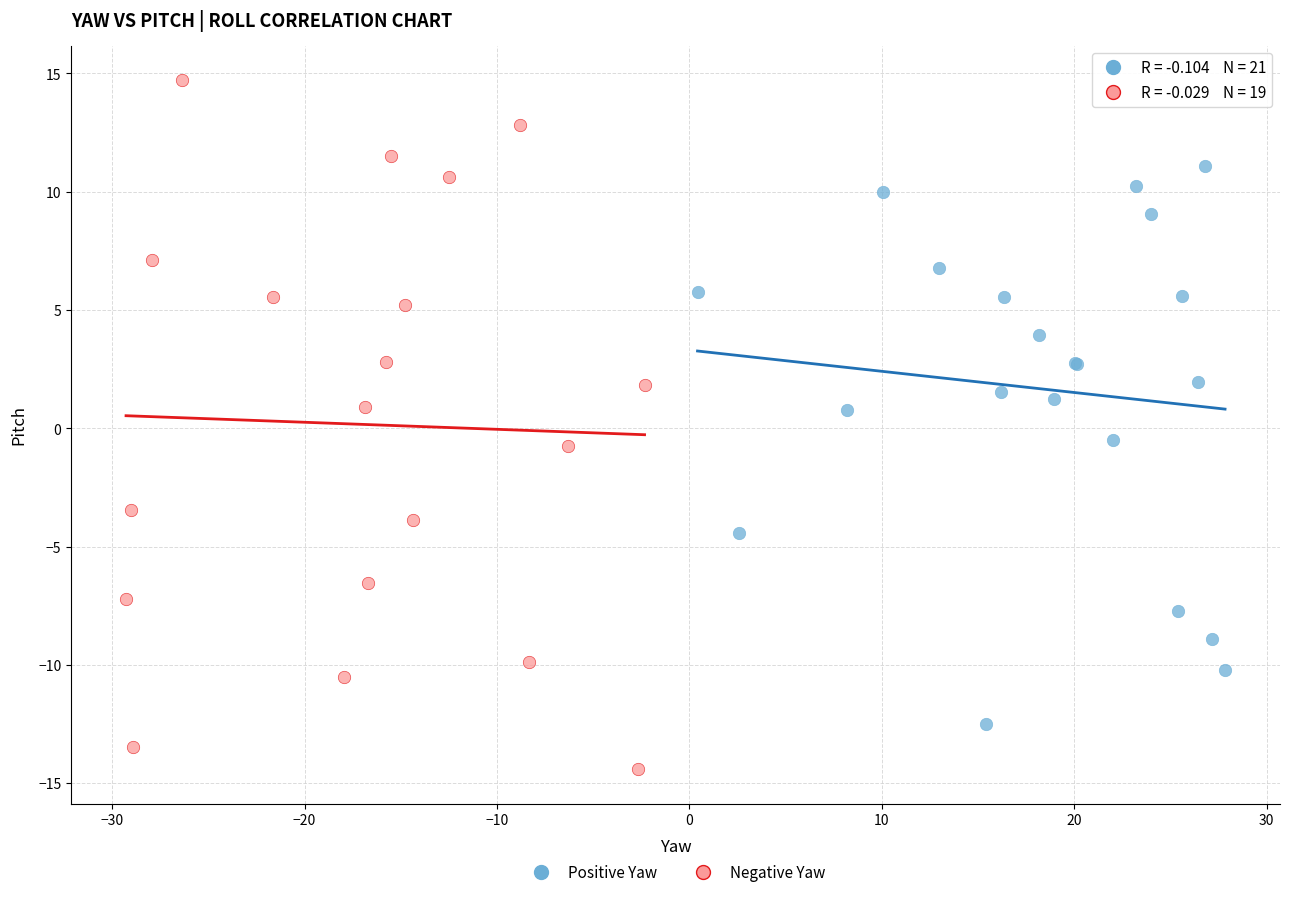

What are all the series names shown in the legend?

Positive Yaw, Negative Yaw